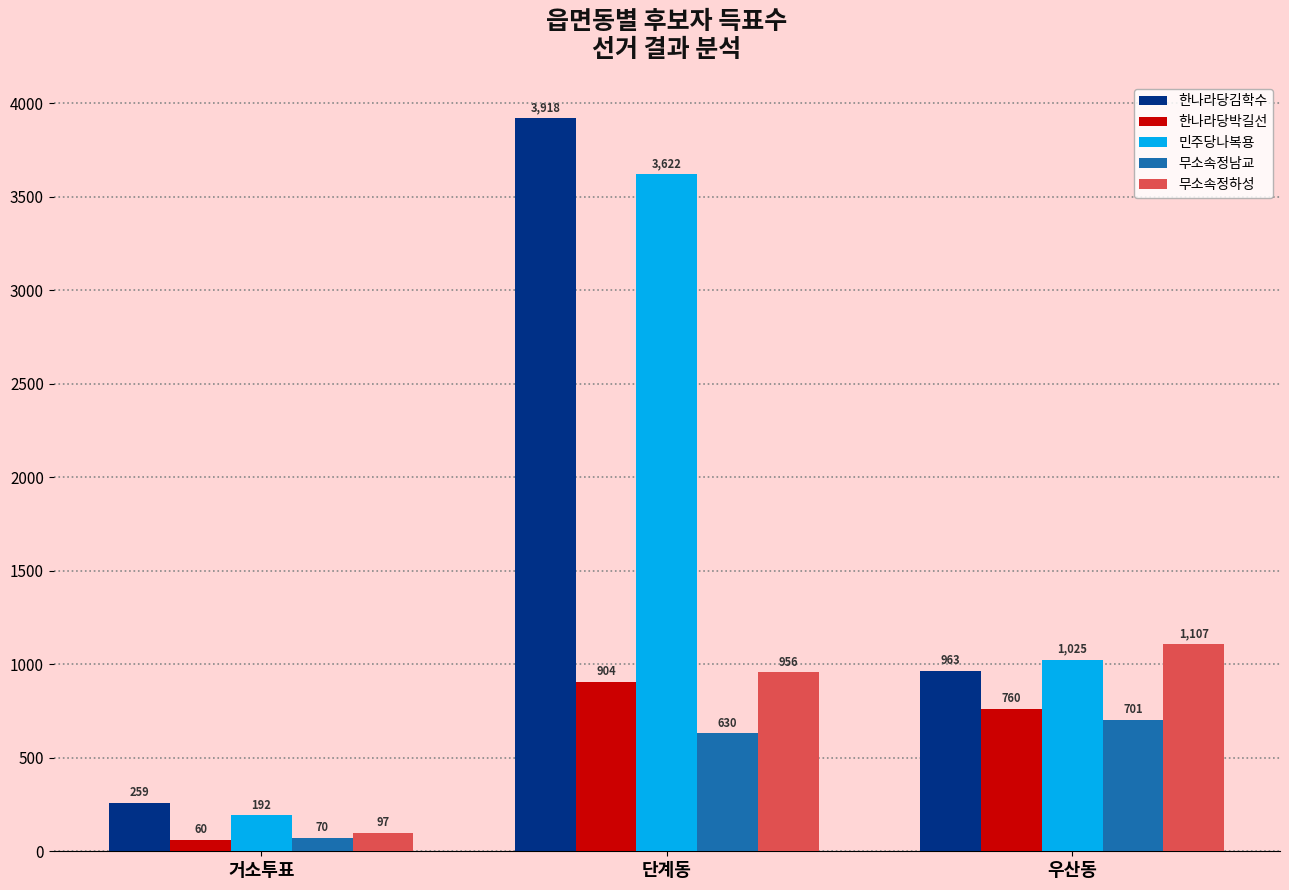

What is the difference between the 무소속정남교 values at 거소투표 and 우산동?

631